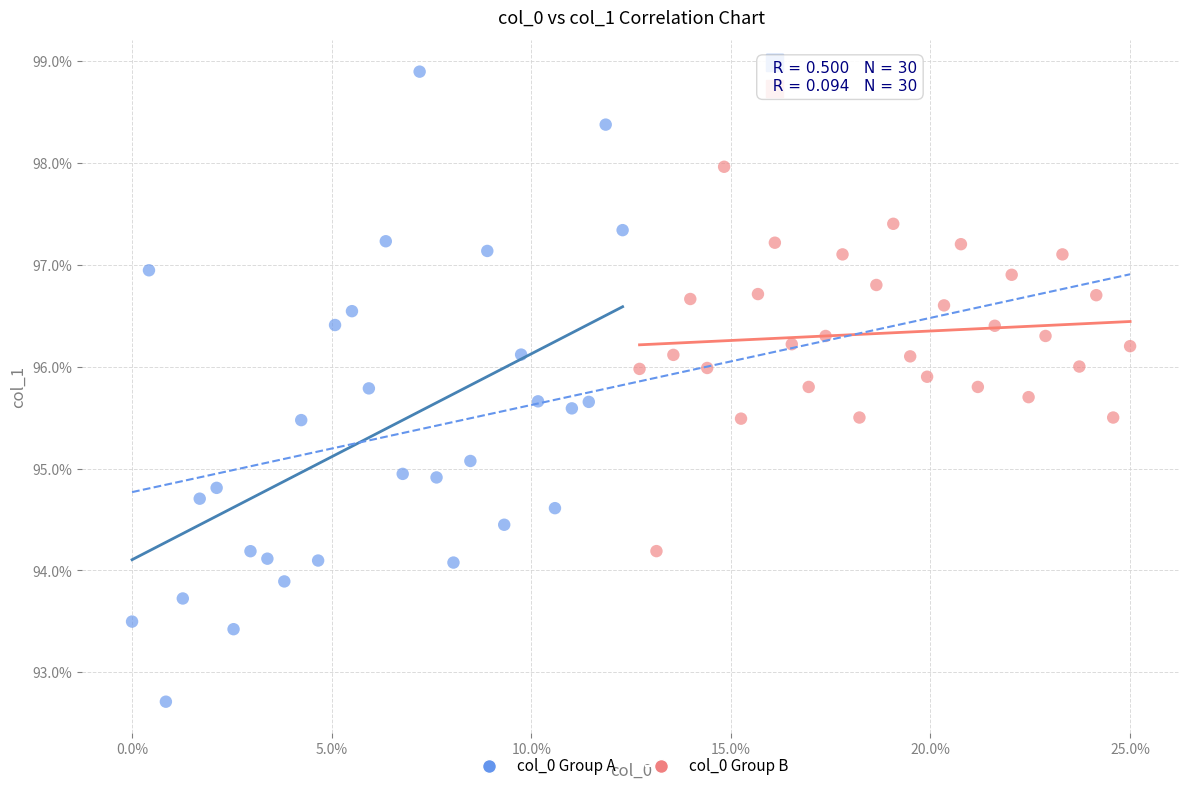

What are all the series names shown in the legend?

col_0 Group A, col_0 Group B